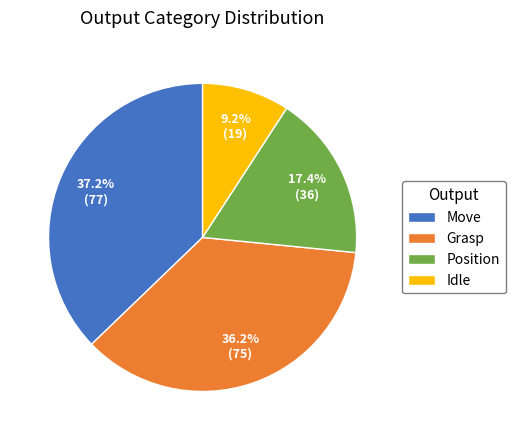

How many slices are in this pie chart?

4